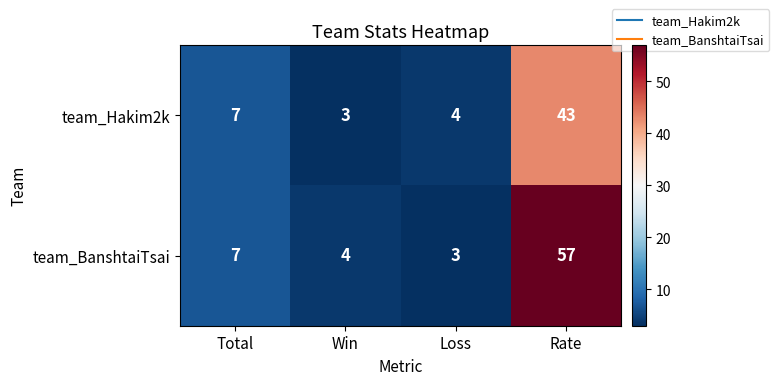

What is the greatest value displayed?

57